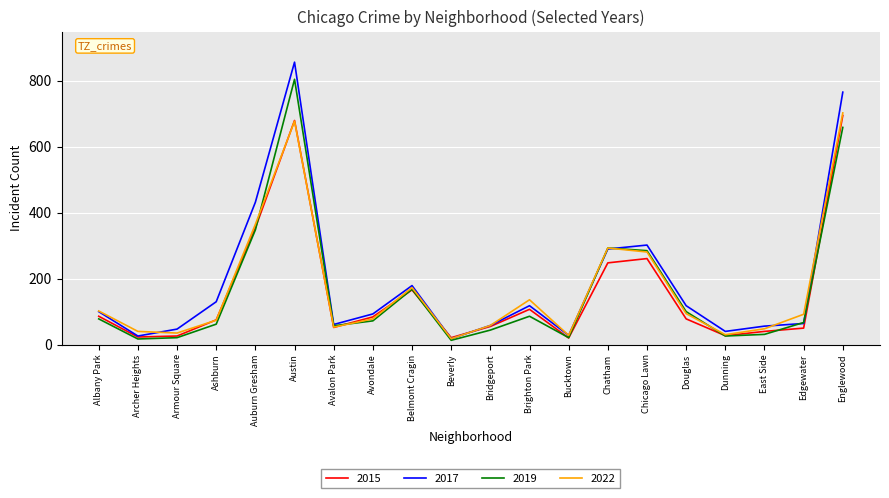

Is it true that 2017 equals 432 at Auburn Gresham?

True